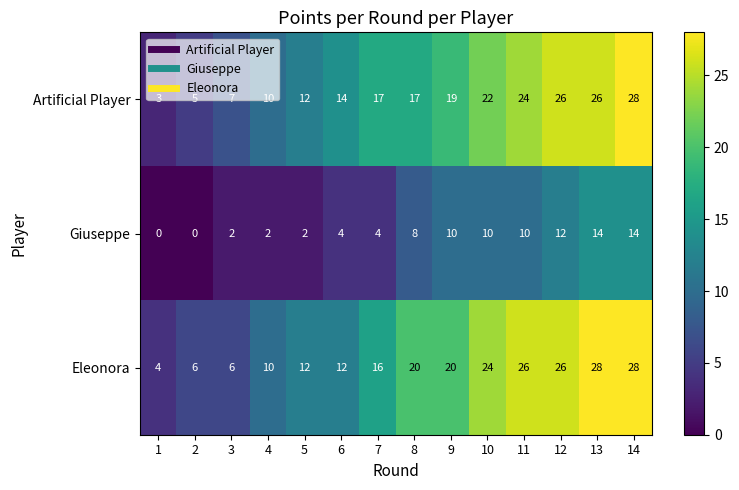

What is the sum of the Eleonora values at 12 and 14?

54